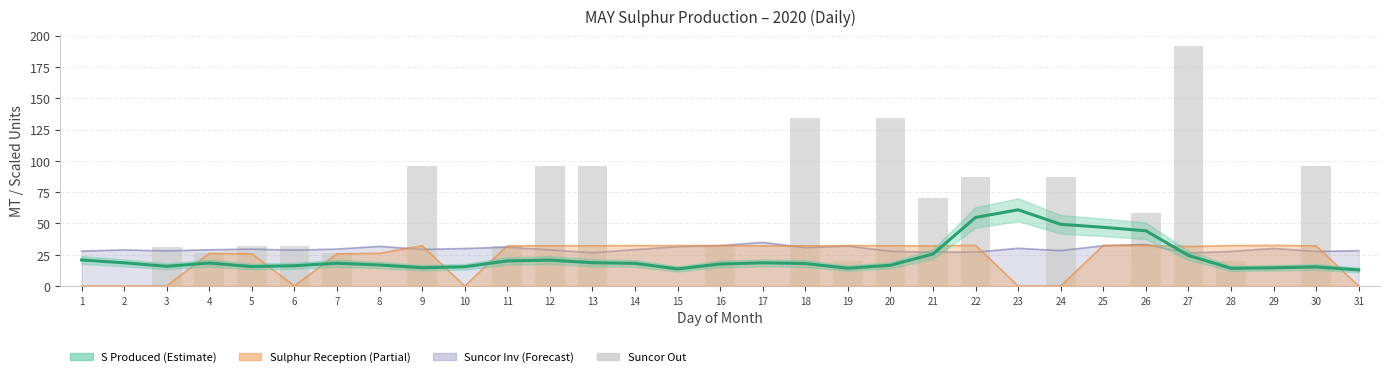

Which category has the highest value across all series?

27